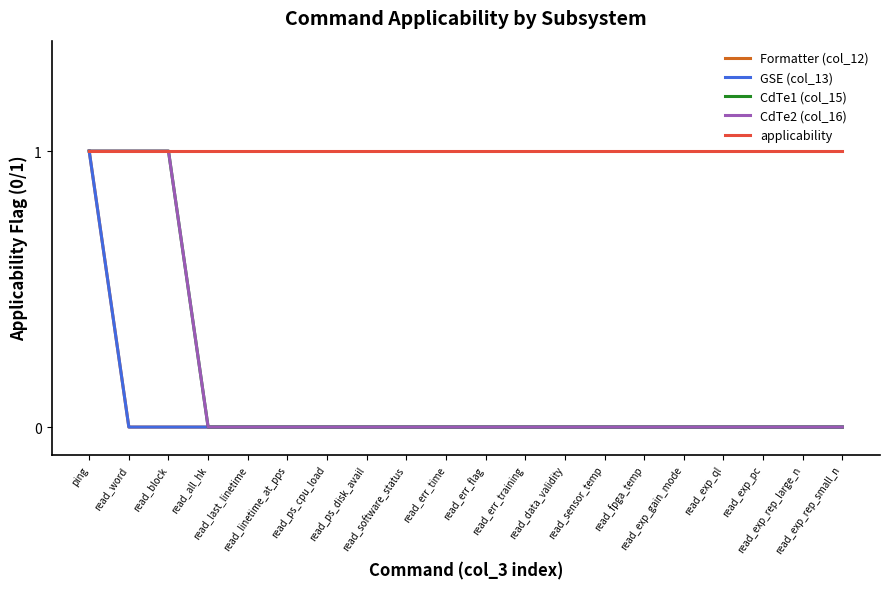

Does the chart have visible grid lines?

No